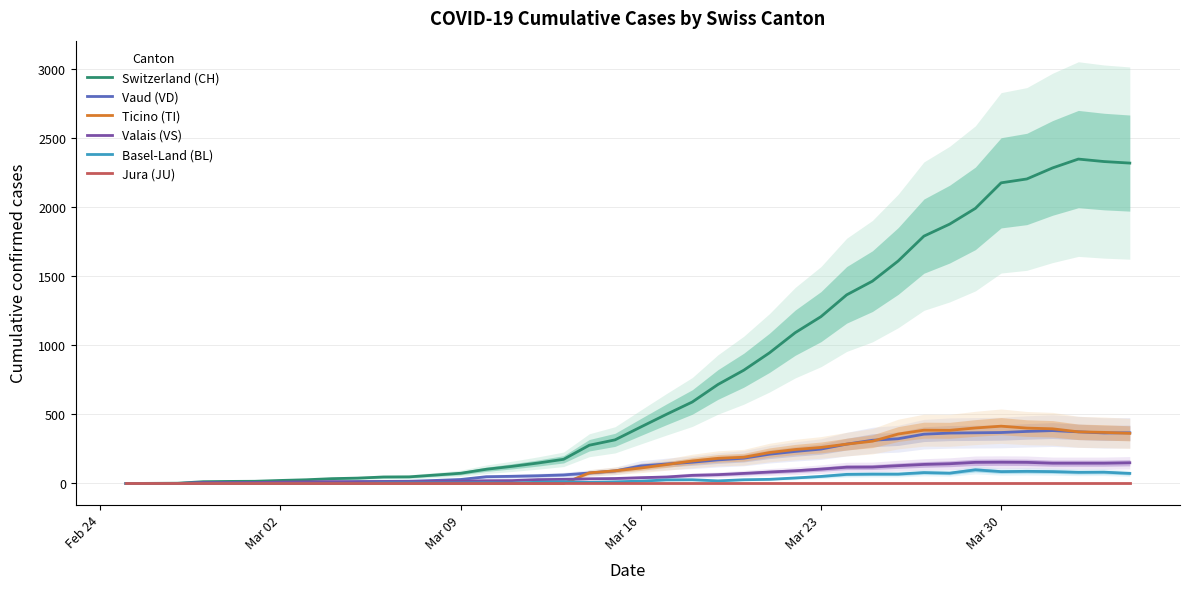

Is the value of Switzerland (CH) at Mar 16 greater than the value of Jura (JU) at Mar 30?

Yes